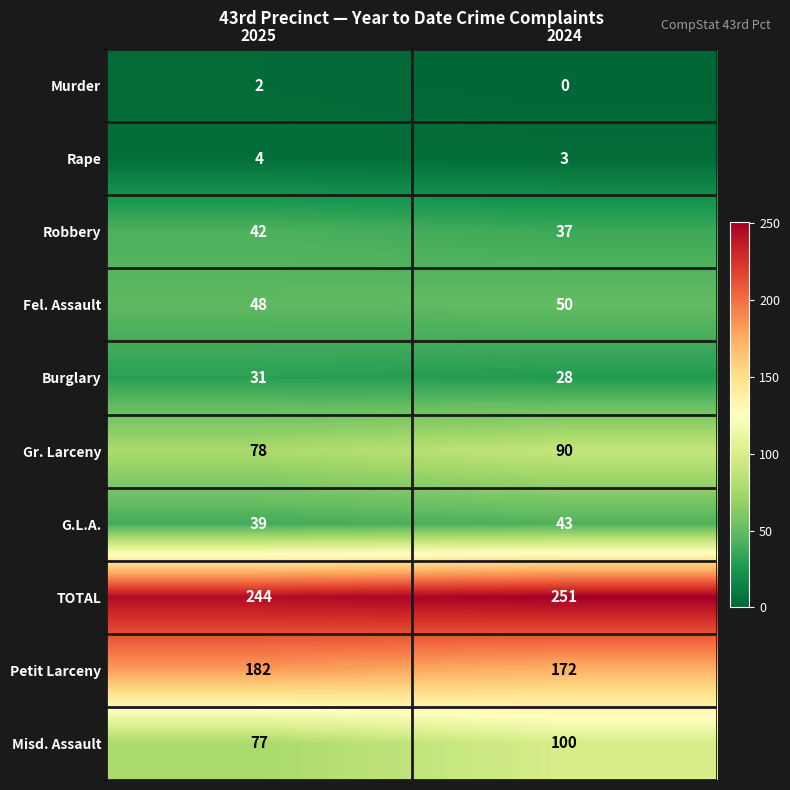

Which series has the largest total across all categories?

TOTAL